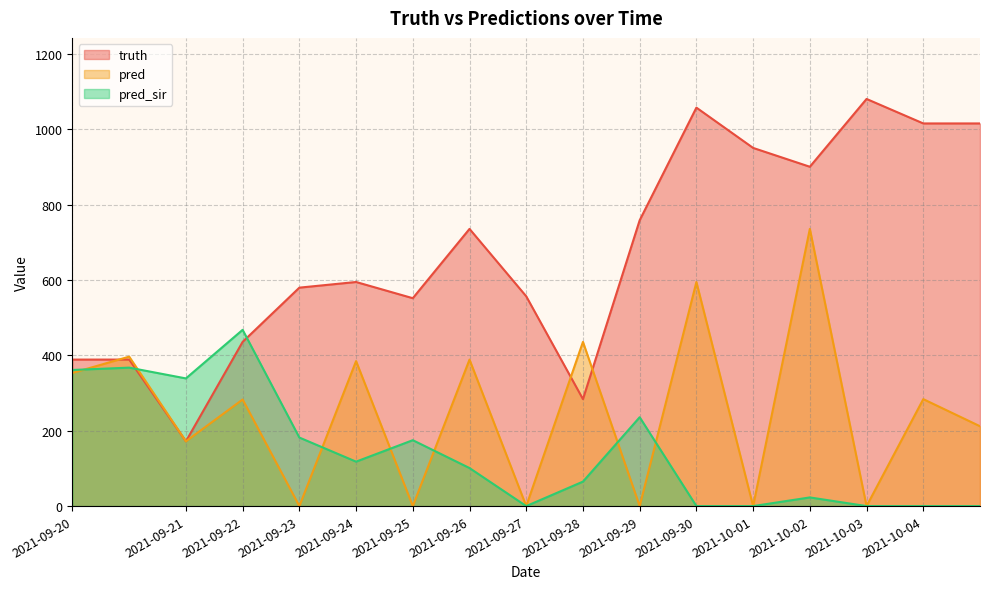

How many intersections are there between truth and pred_sir?

2